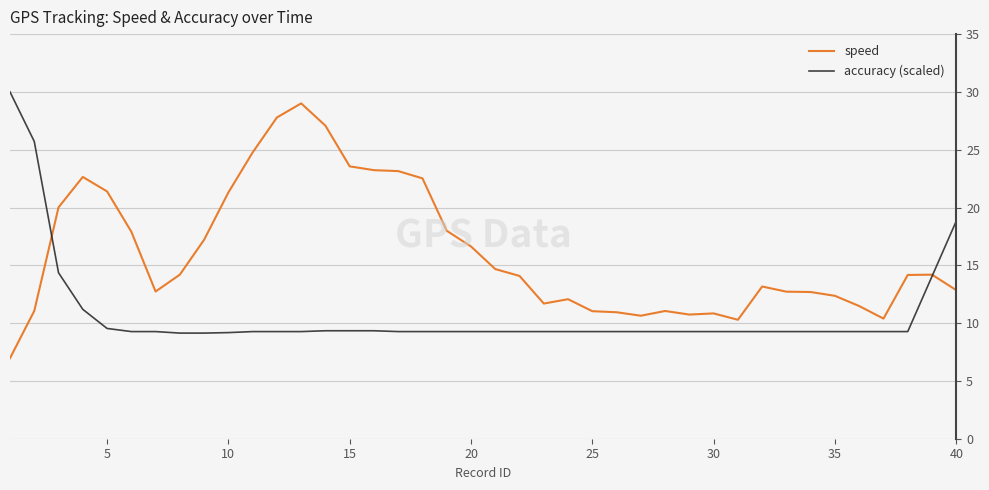

What is the highest value of the accuracy (scaled) series?

30.0